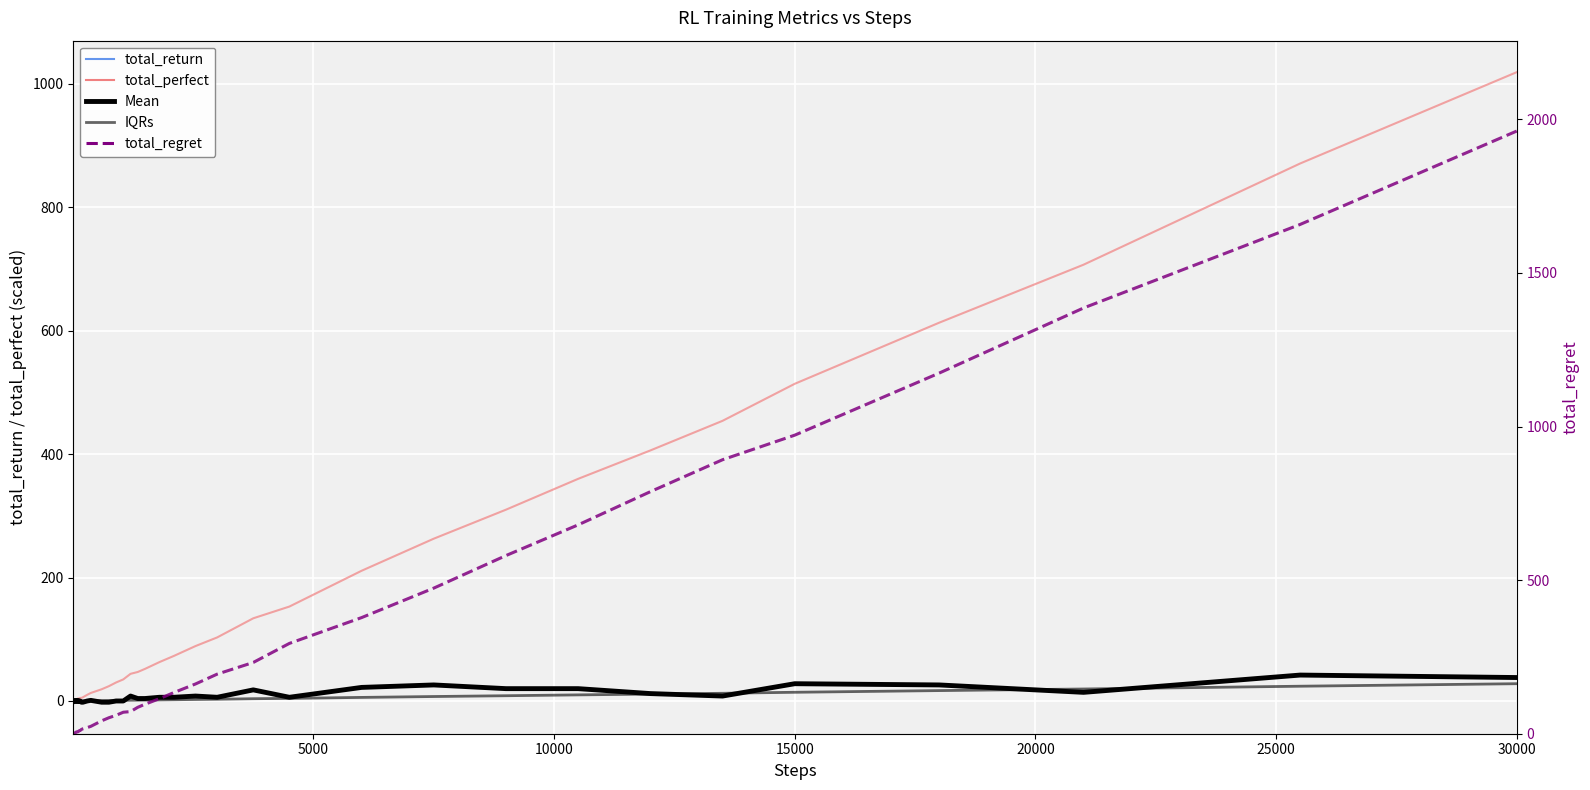

Which series ends up on top after the final intersection of total_return and IQRs (total_perfect scaled)?

total_return